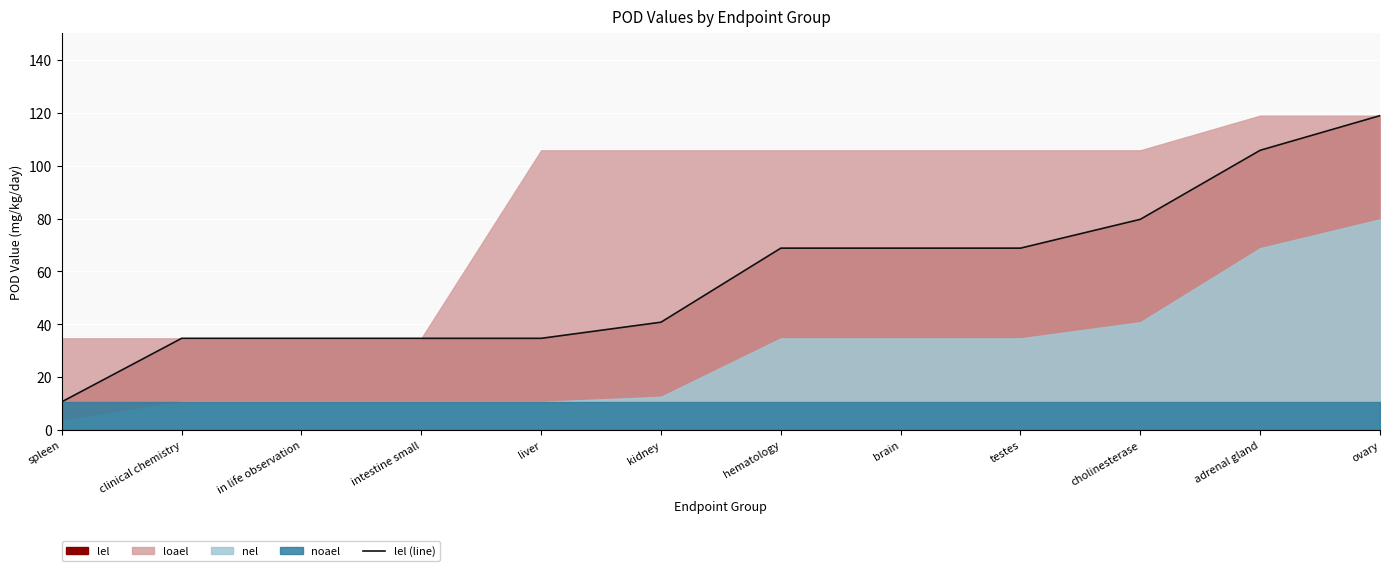

True or false: there are more than 2 points higher than both neighbors.

False